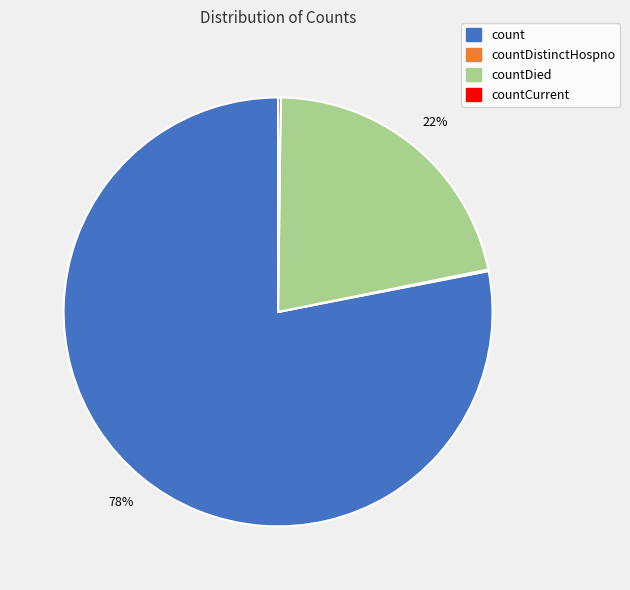

Is there a majority slice in this chart?

Yes